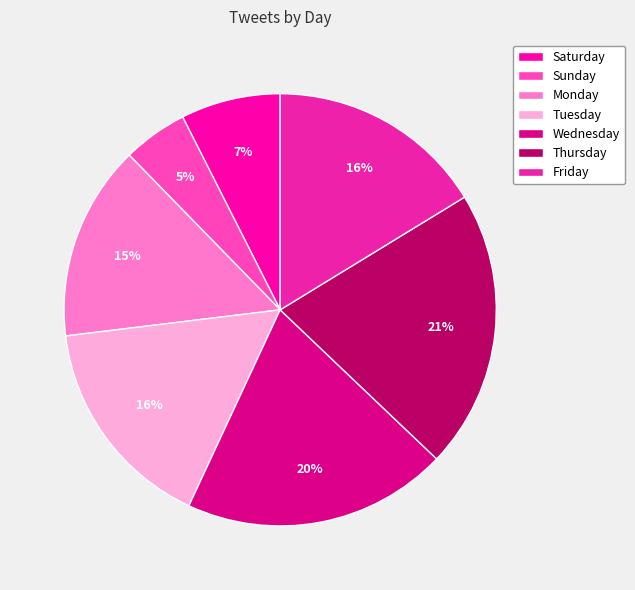

Which slice is the smallest?

Sunday